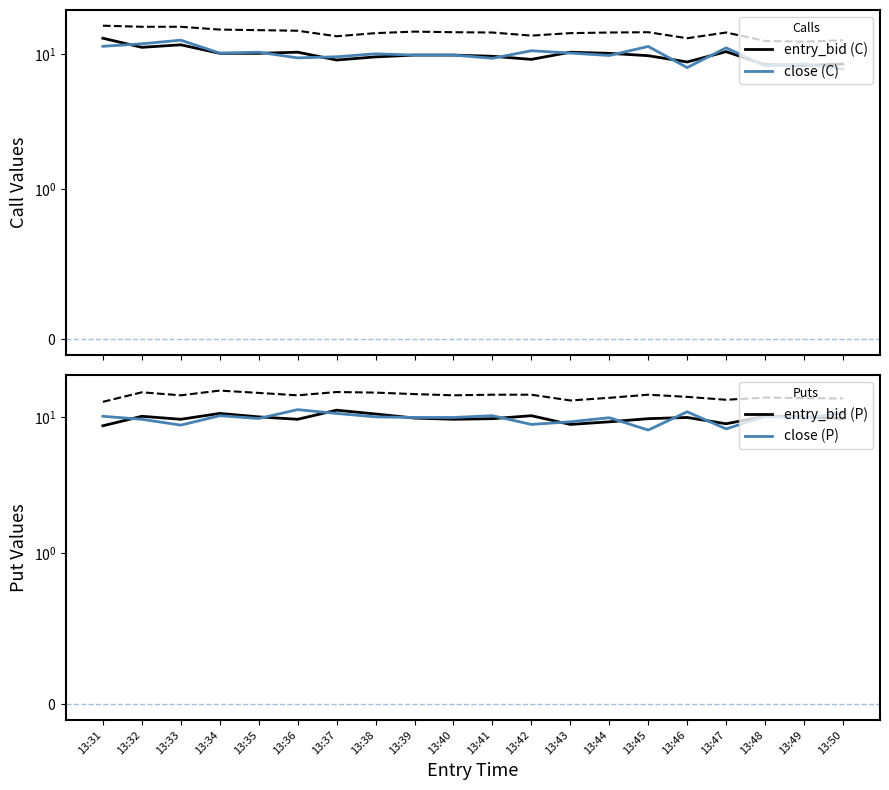

Is it true that entry_bid (P) equals 5.3 at 13:50?

False